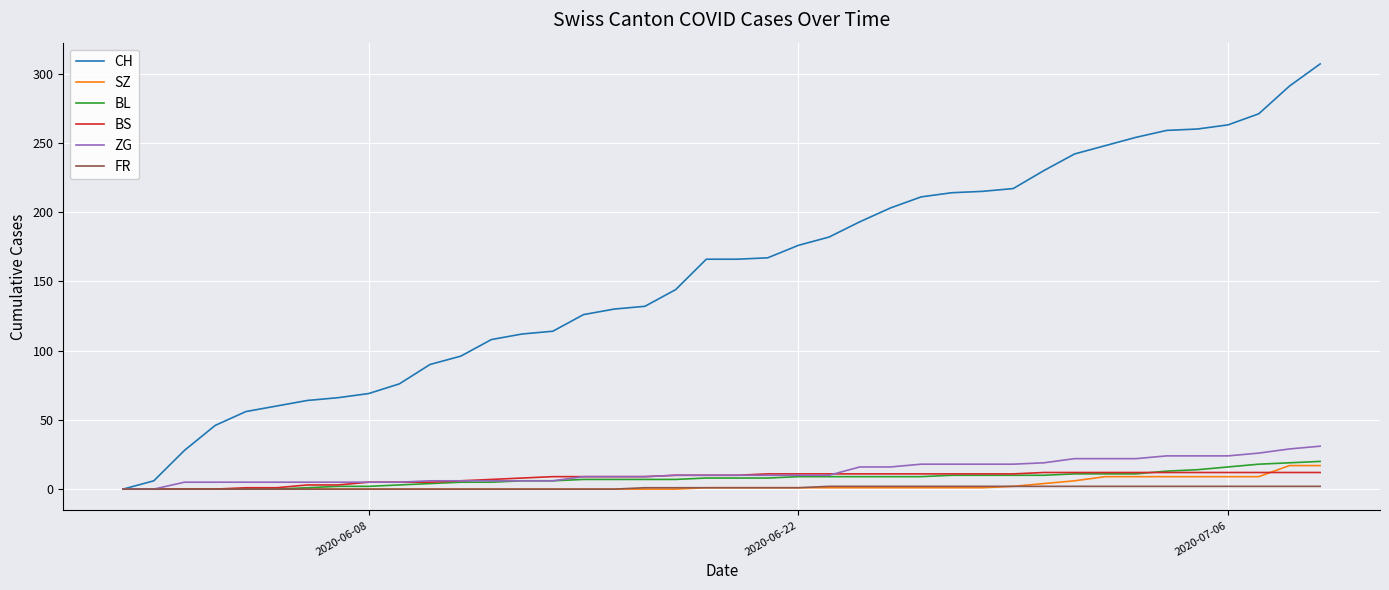

Which series has the largest total across all categories?

CH